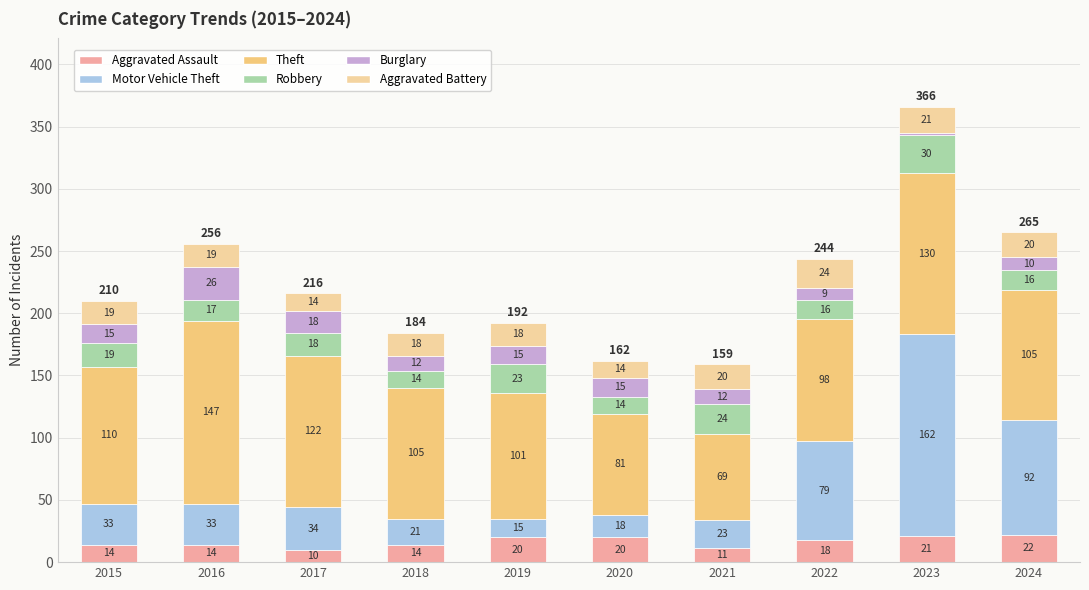

How many data points in Aggravated Assault are less than 18?

5